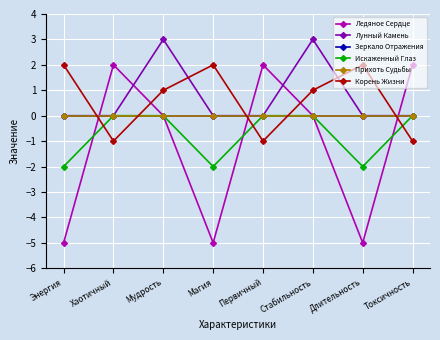

True or false: Корень Жизни has more than 0 points higher than both neighbors.

True